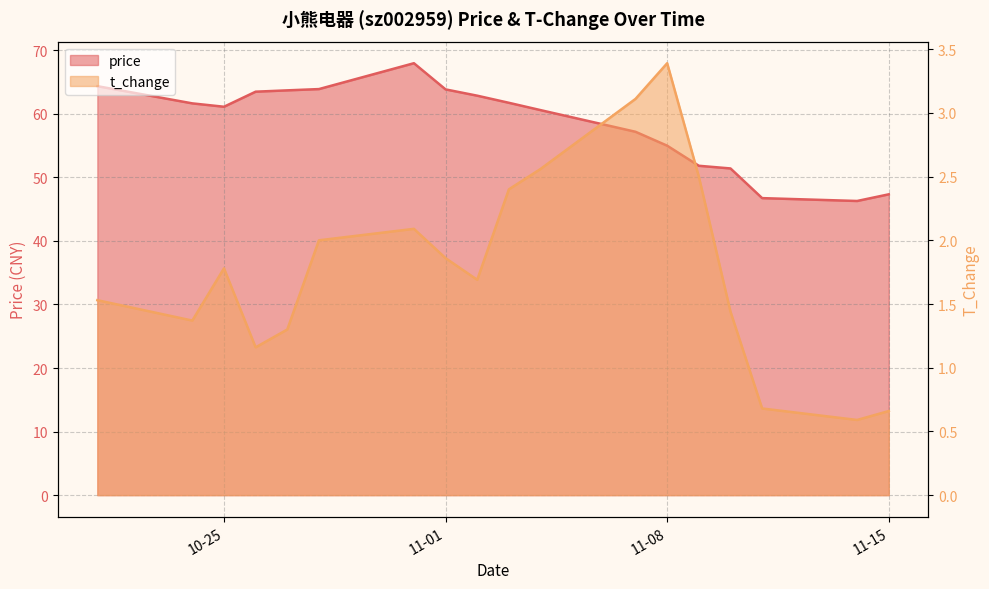

What is the difference between the price values at 2022-11-04 and 2022-10-21?

3.8